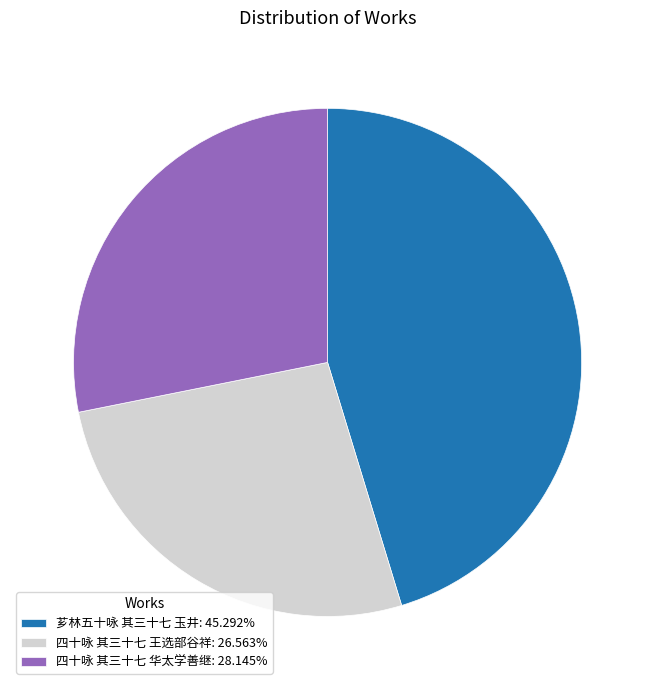

How many segments does this pie chart have?

3